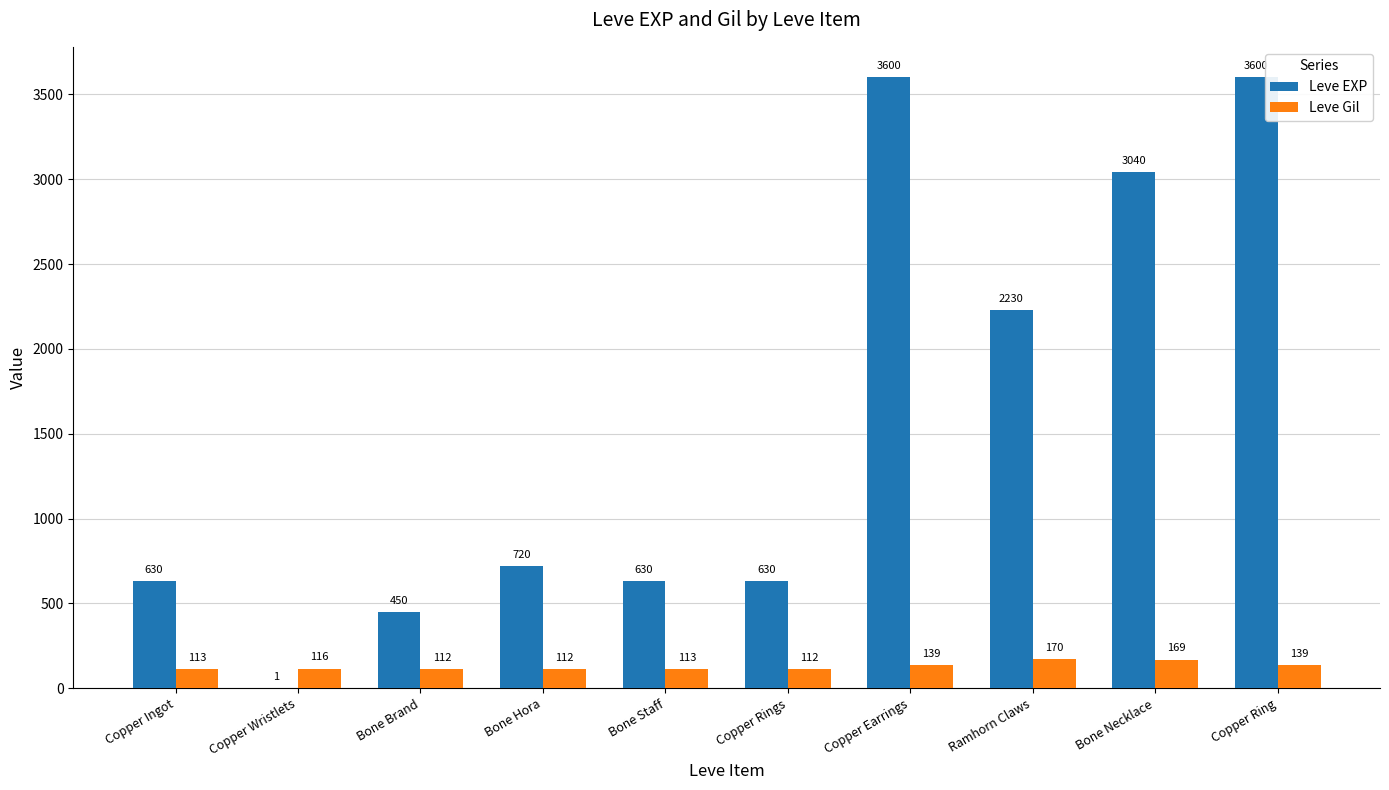

Which series changed the most between Bone Staff and Copper Ring?

Leve EXP